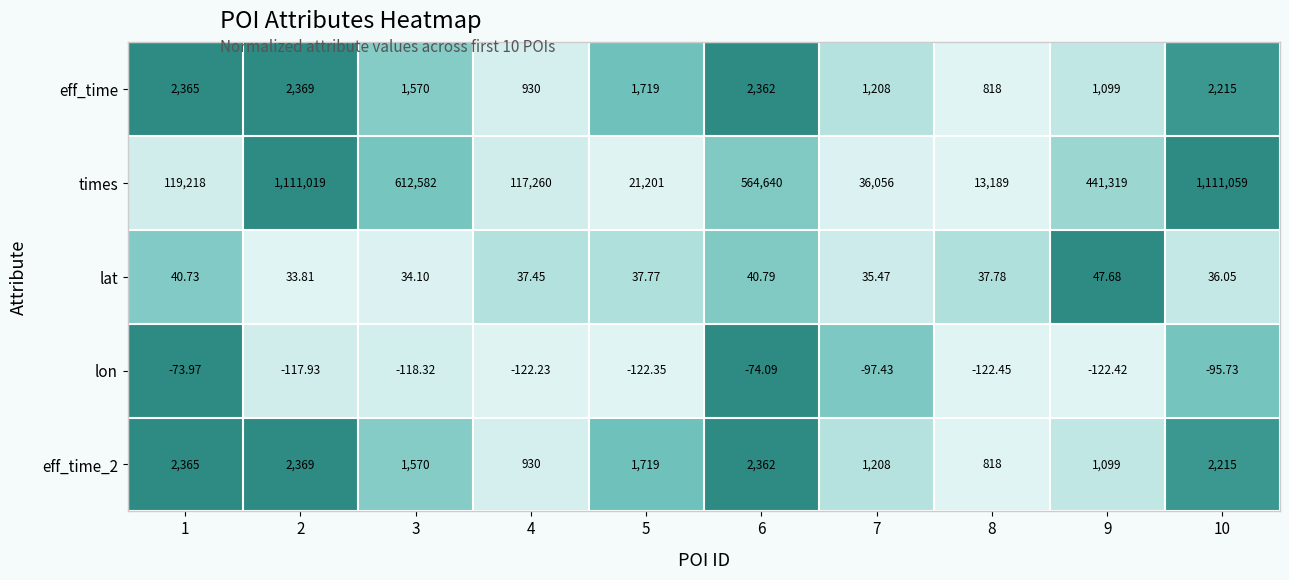

Is the value of lon at 5 greater than the value of lat at 9?

No